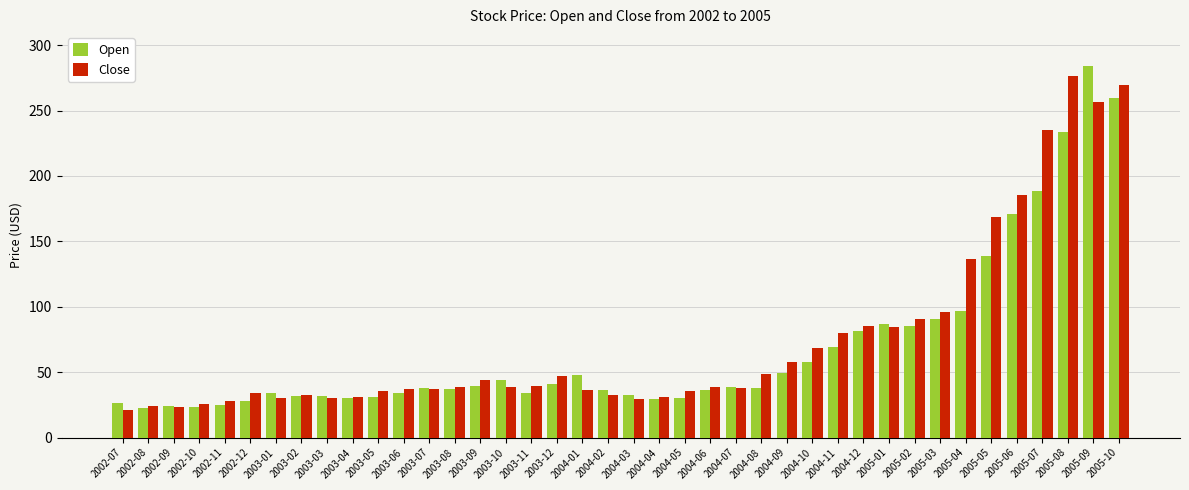

What is the sum of the Close values at 2004-02 and 2004-03?

61.8